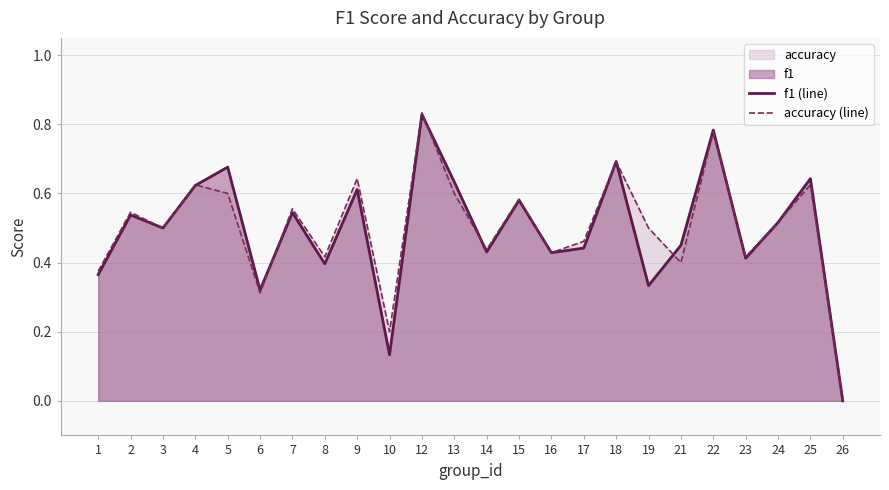

How many data points in f1 (line) are above 0?

23